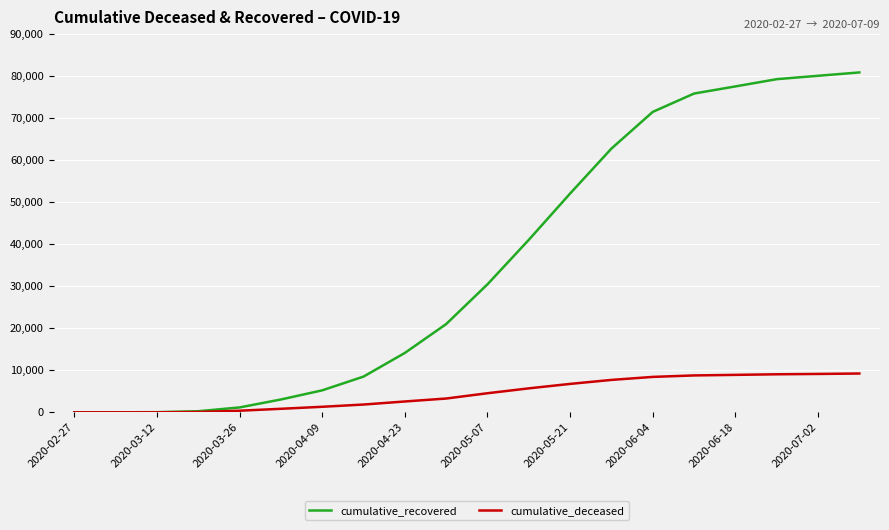

List the series in order of their overall mean, highest first.

cumulative_recovered, cumulative_deceased